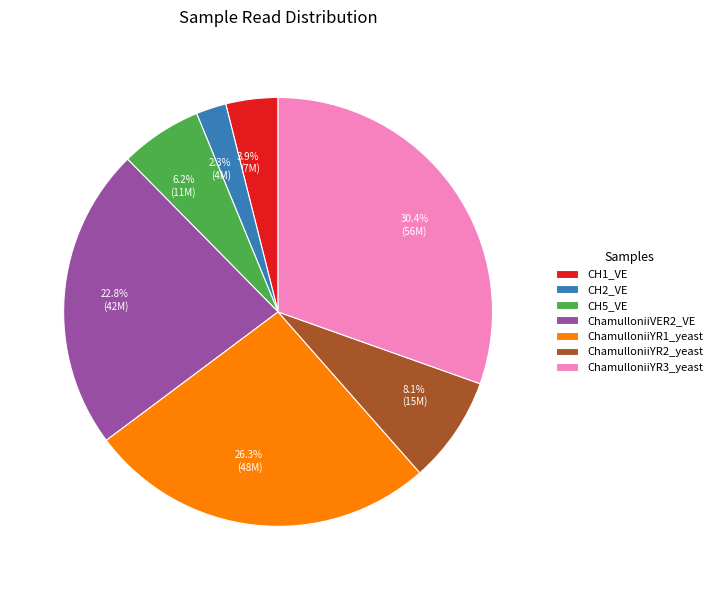

What is the smallest slice in the pie chart?

CH2_VE